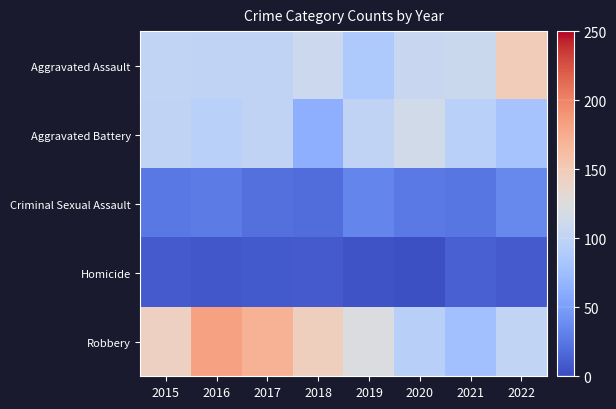

Reading right to left, transcribe all the data shown in this chart.

Aggravated Assault: 2022=148	2021=109	2020=107	2019=86	2018=110	2017=100	2016=100	2015=101
Aggravated Battery: 2022=81	2021=95	2020=114	2019=100	2018=63	2017=100	2016=95	2015=100
Criminal Sexual Assault: 2022=36	2021=25	2020=27	2019=34	2018=19	2017=21	2016=28	2015=26
Homicide: 2022=9	2021=12	2020=2	2019=4	2018=9	2017=8	2016=7	2015=9
Robbery: 2022=101	2021=78	2020=94	2019=123	2018=145	2017=171	2016=182	2015=143